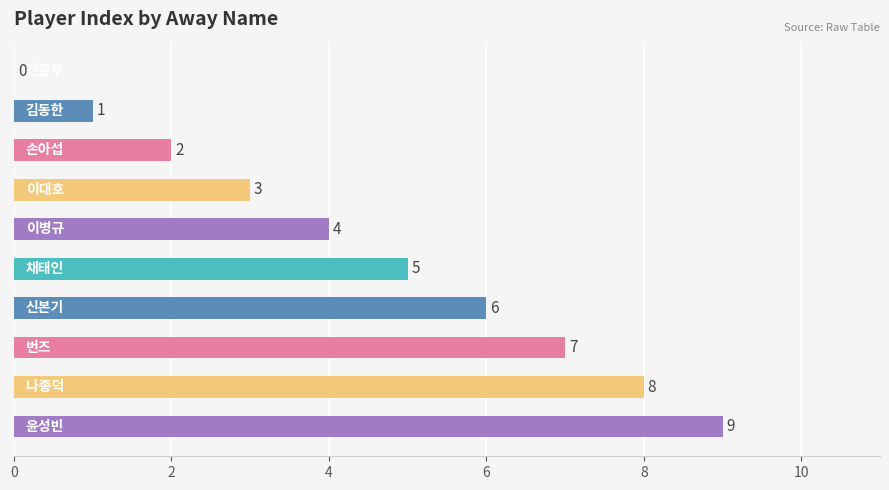

What is the maximum value shown in the chart?

9